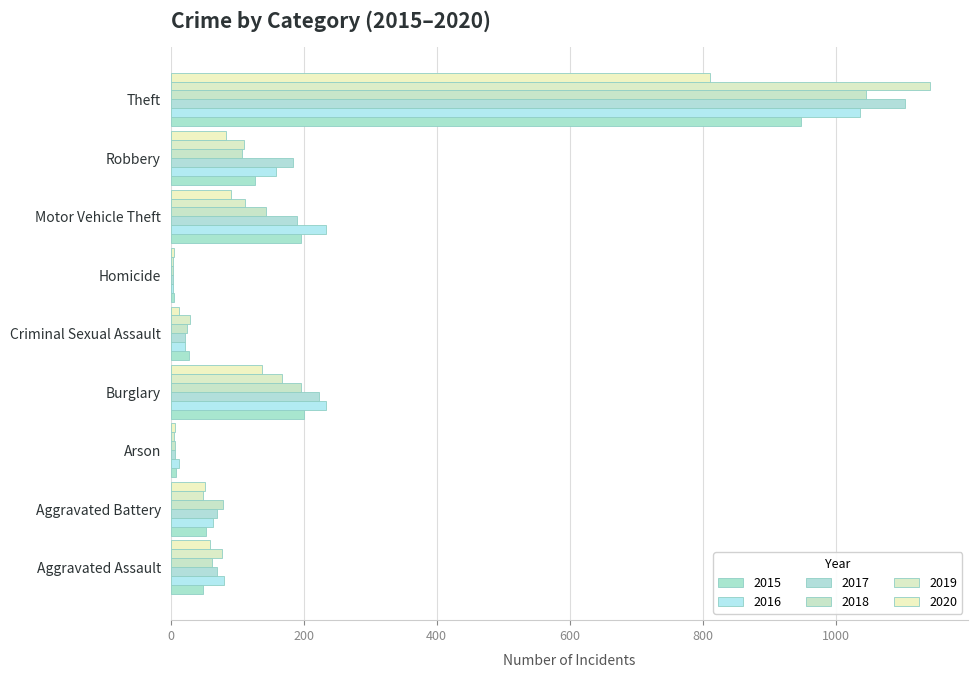

Is the value of 2020 at Arson greater than the value of 2016 at Aggravated Assault?

No